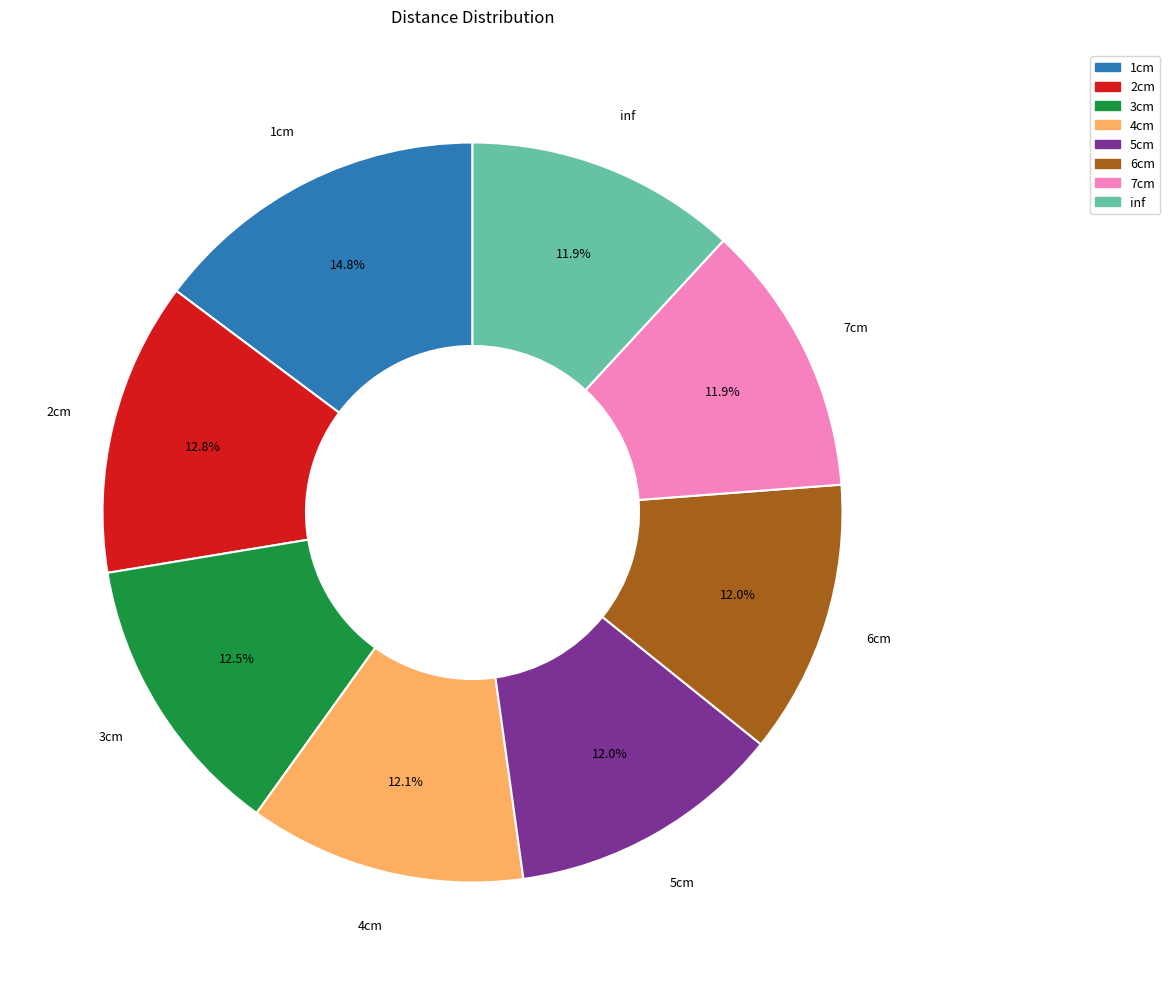

Is there any slice that represents more than half of the pie?

No